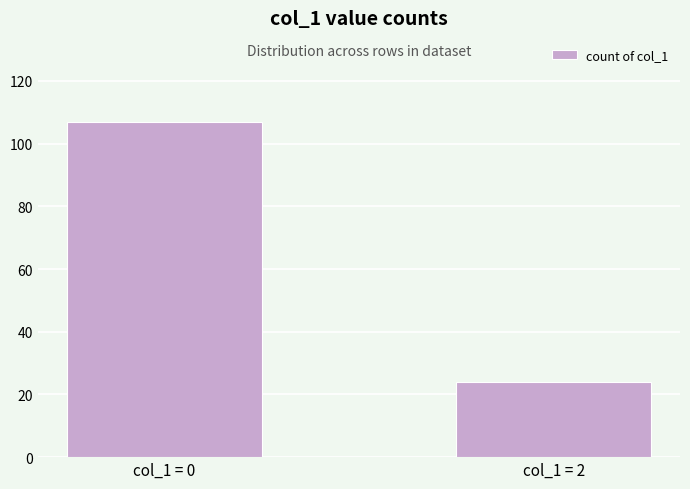

Rank the categories by value from lowest to highest.

col_1 = 2, col_1 = 0